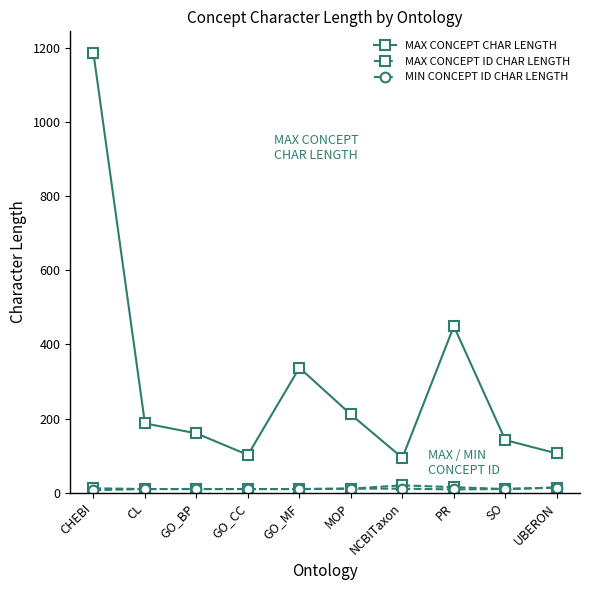

What value does the MAX CONCEPT ID CHAR LENGTH series have at PR?

15